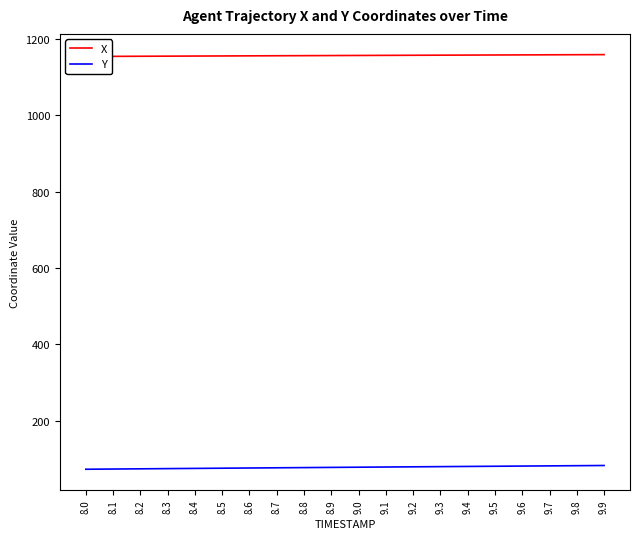

True or false: Y has a value of 32.7 at 8.9.

False